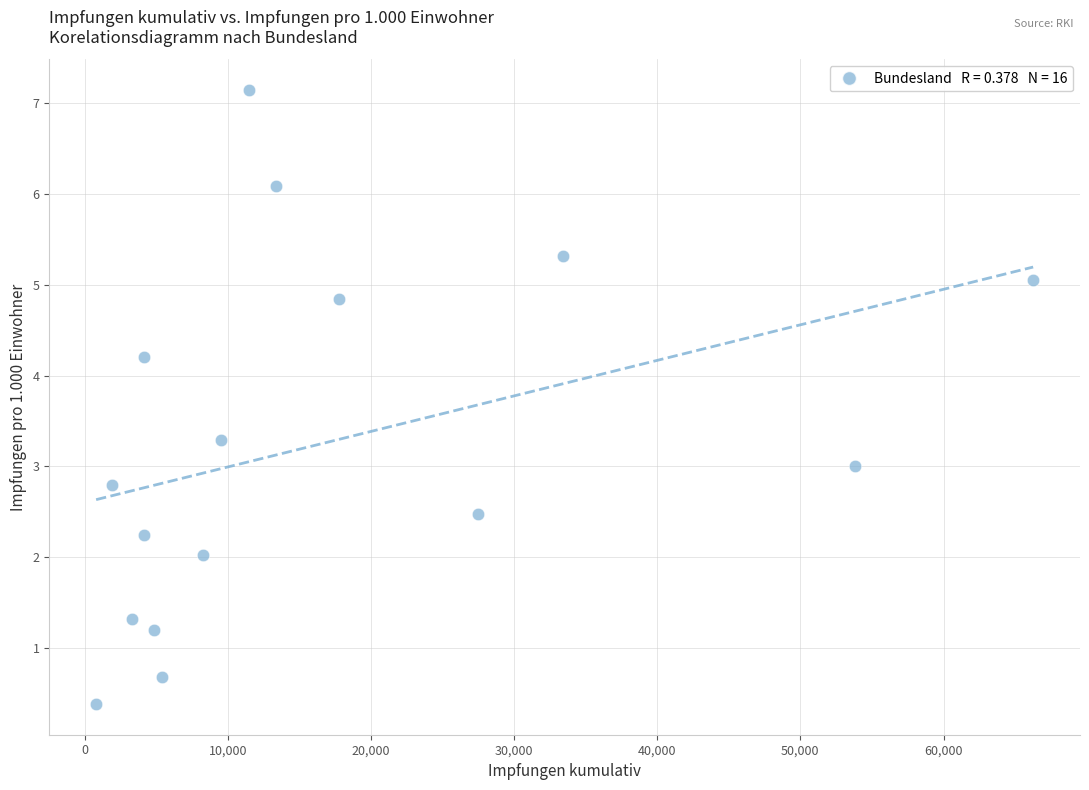

What is the range of Y values (max minus min)?

6.8